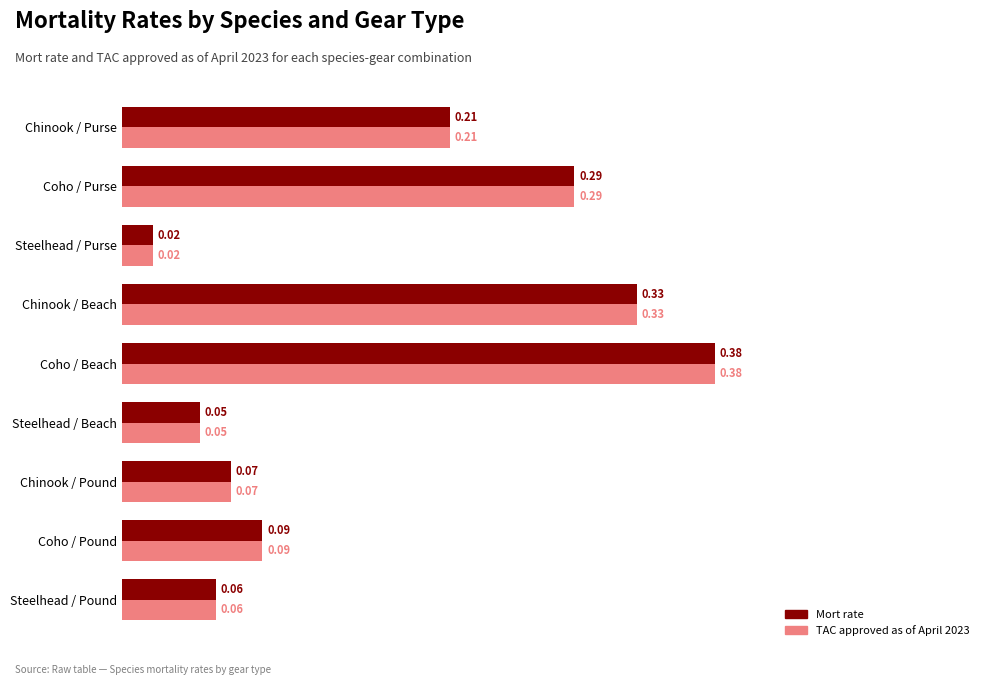

Which label corresponds to the smallest value in the chart?

Steelhead / Purse